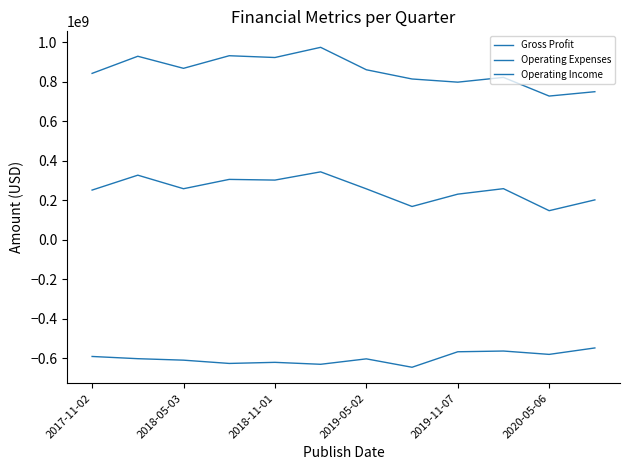

What is the difference between the maximum and minimum values in the Gross Profit series?

246979000